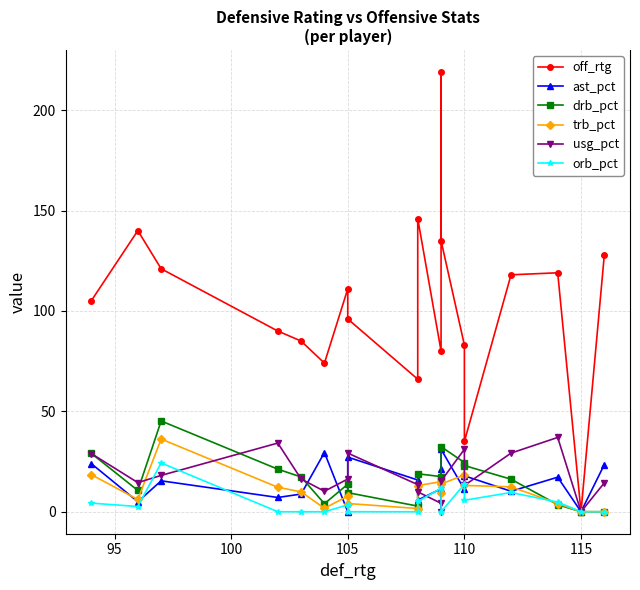

How many series are shown in this chart?

6